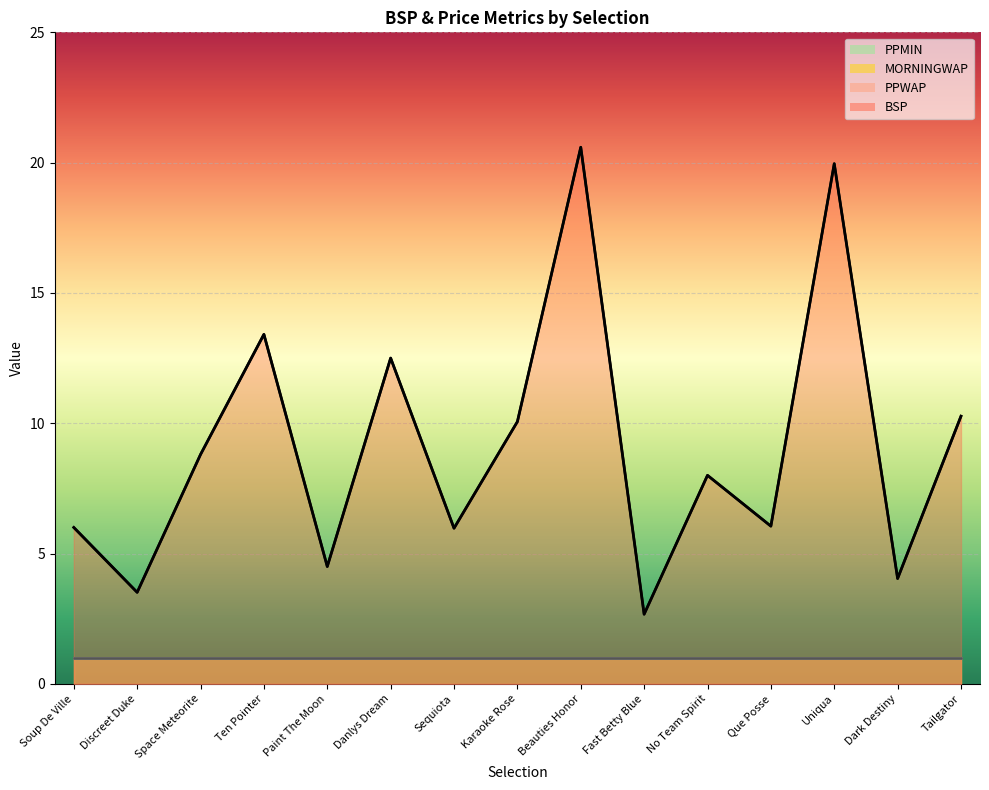

What is the average value of the PPWAP series?

1.0